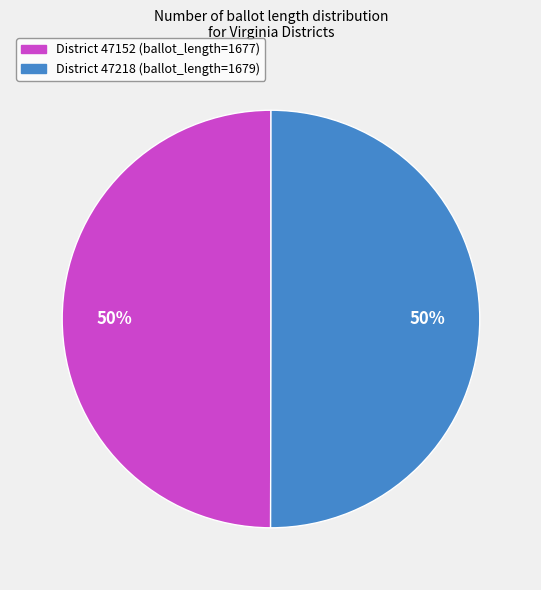

To the nearest percent, what is the average slice percentage?

50%